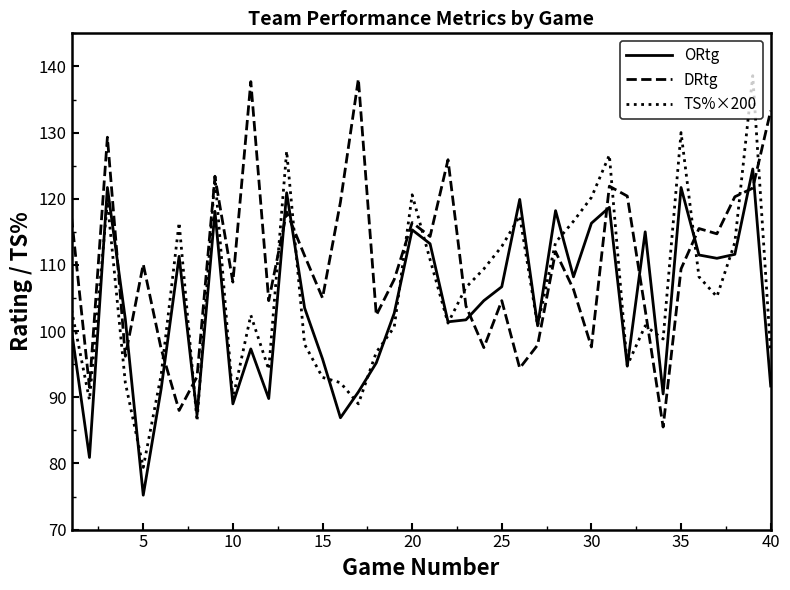

Which series ends up on top after the final intersection of ORtg and DRtg?

DRtg